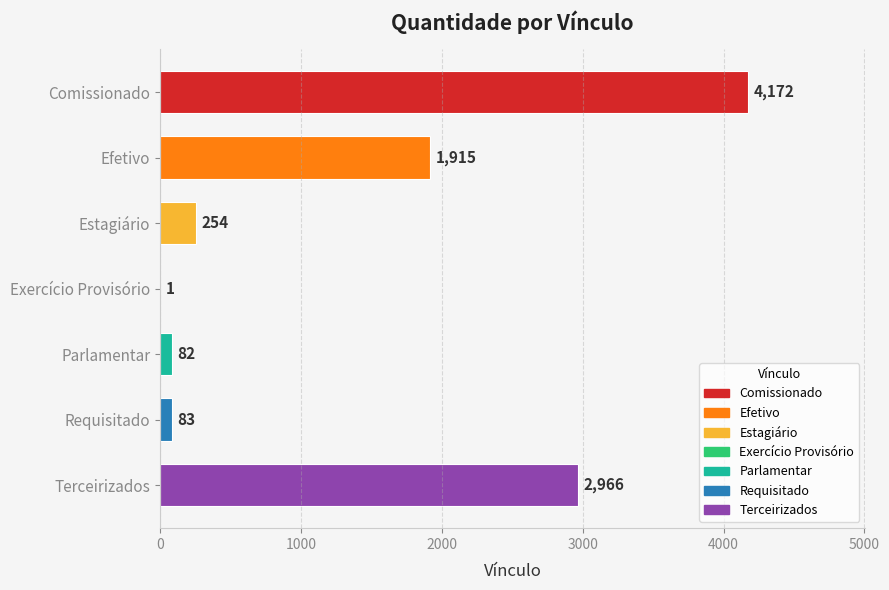

What is the sum of all values?

9473